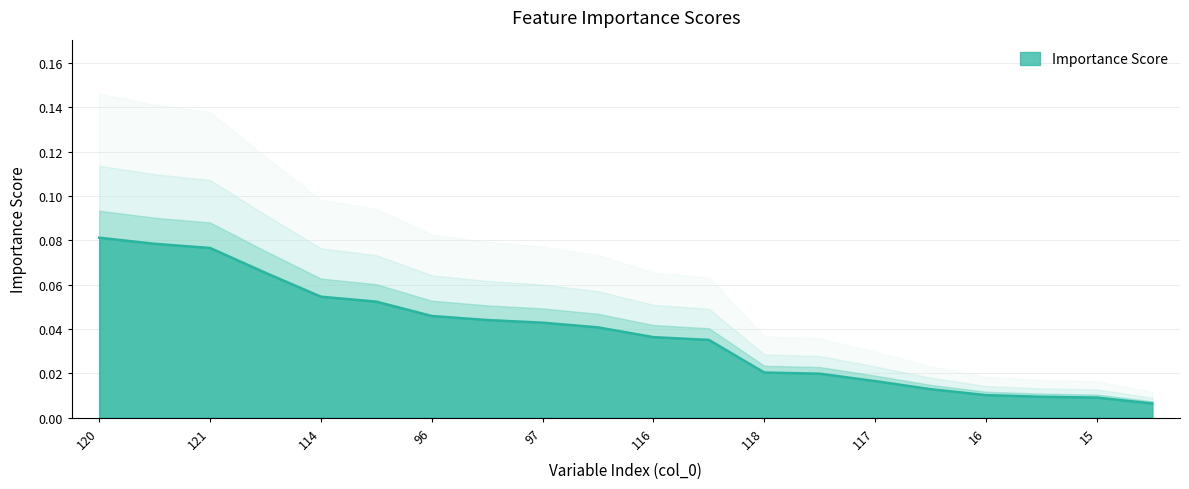

Where is the data nearest to the value 0?

14